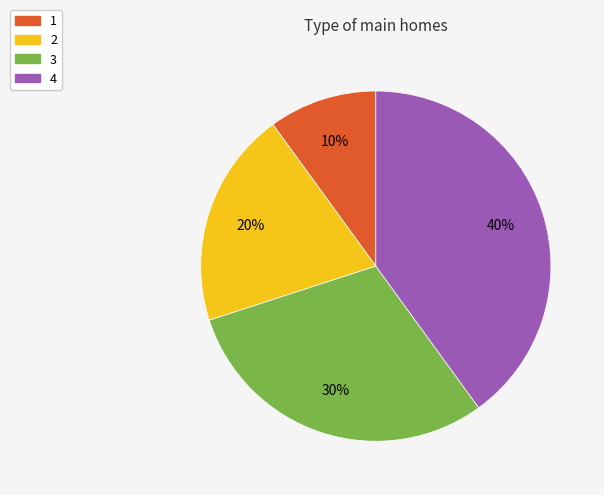

How many slices are in this pie chart?

4